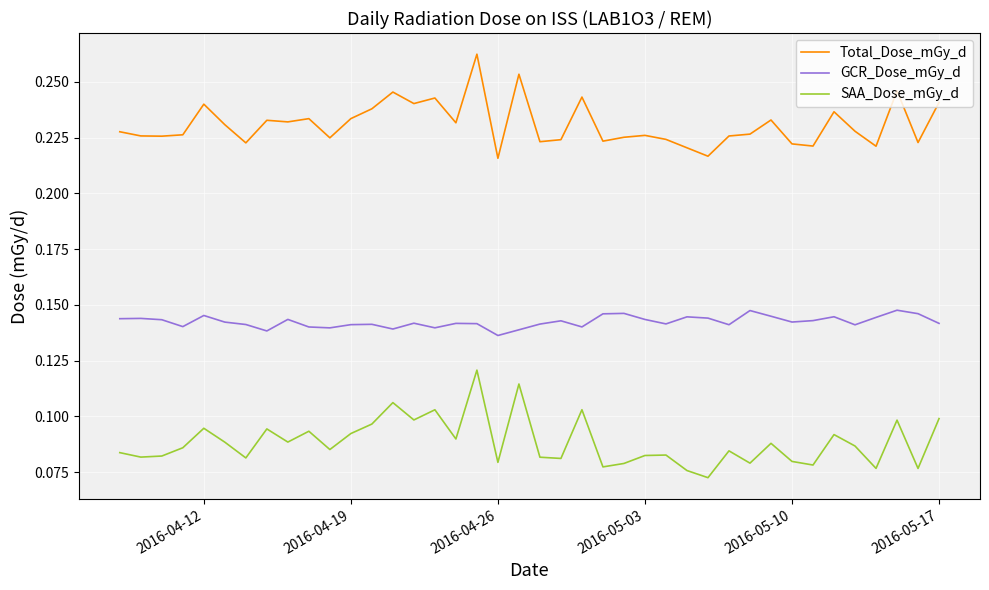

Rank the series by their average value, from highest to lowest.

Total_Dose_mGy_d, GCR_Dose_mGy_d, SAA_Dose_mGy_d